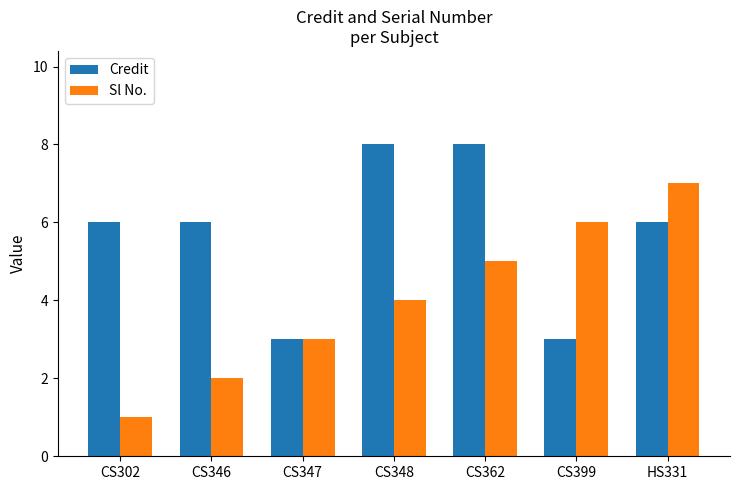

Reading left to right, transcribe all the data shown in this chart.

Credit: CS302=6	CS346=6	CS347=3	CS348=8	CS362=8	CS399=3	HS331=6
Sl No.: CS302=1	CS346=2	CS347=3	CS348=4	CS362=5	CS399=6	HS331=7